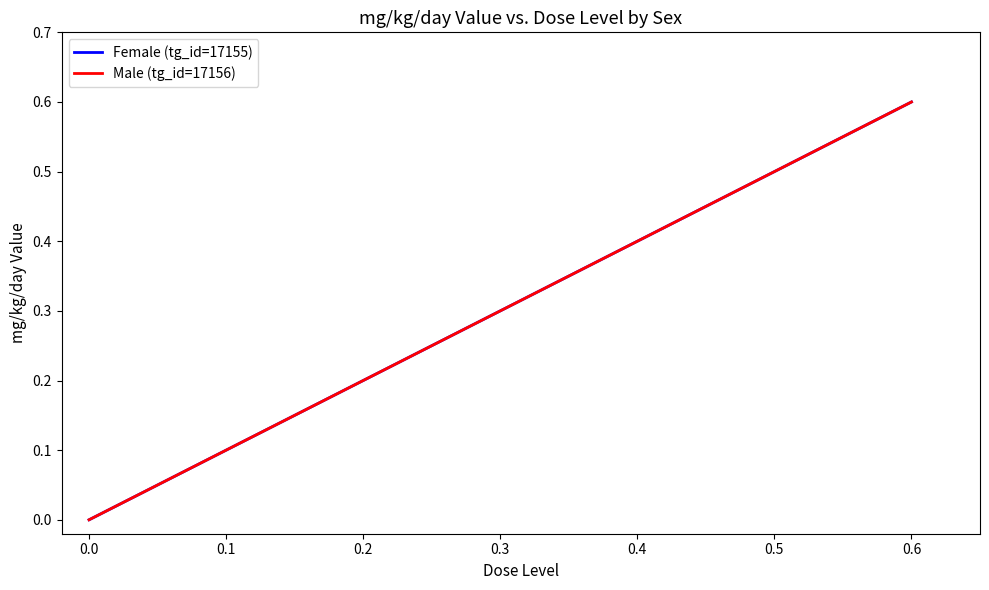

Is this an area chart (filled region under the line)?

No